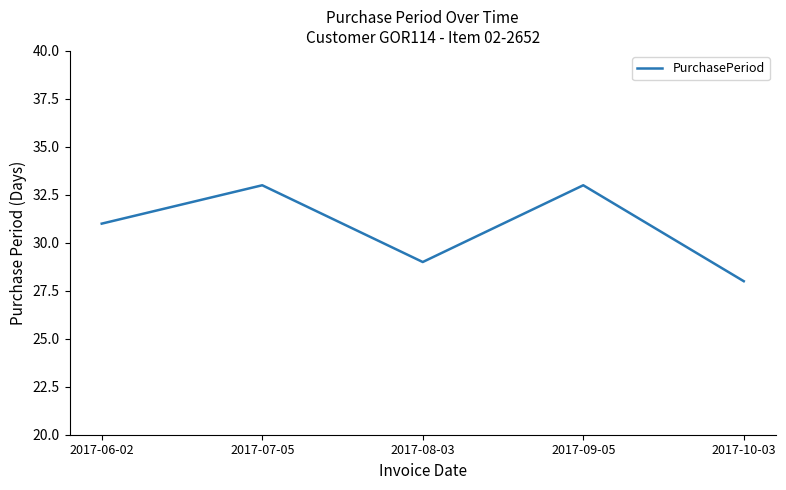

Count the number of data series in this chart.

1